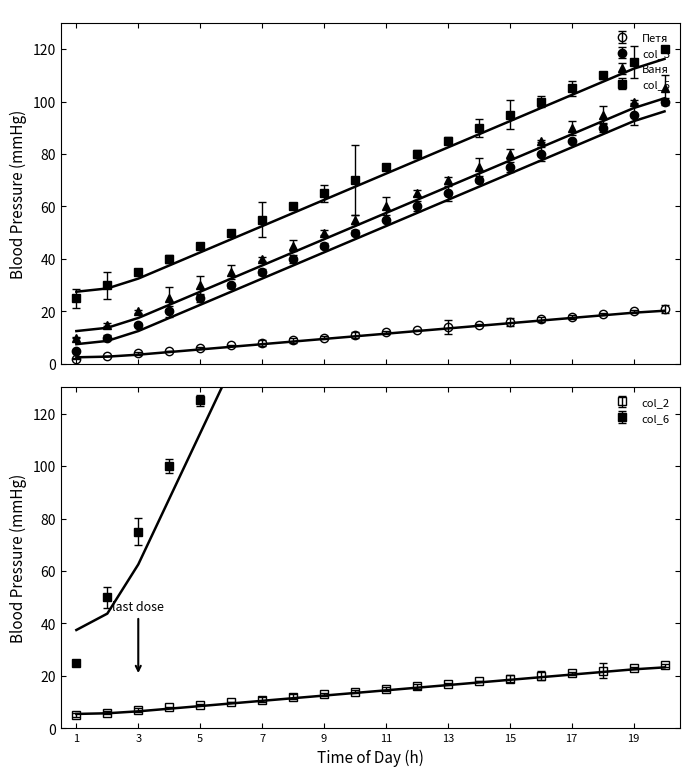

True or false: Ваня has more than 0 points higher than both neighbors.

False